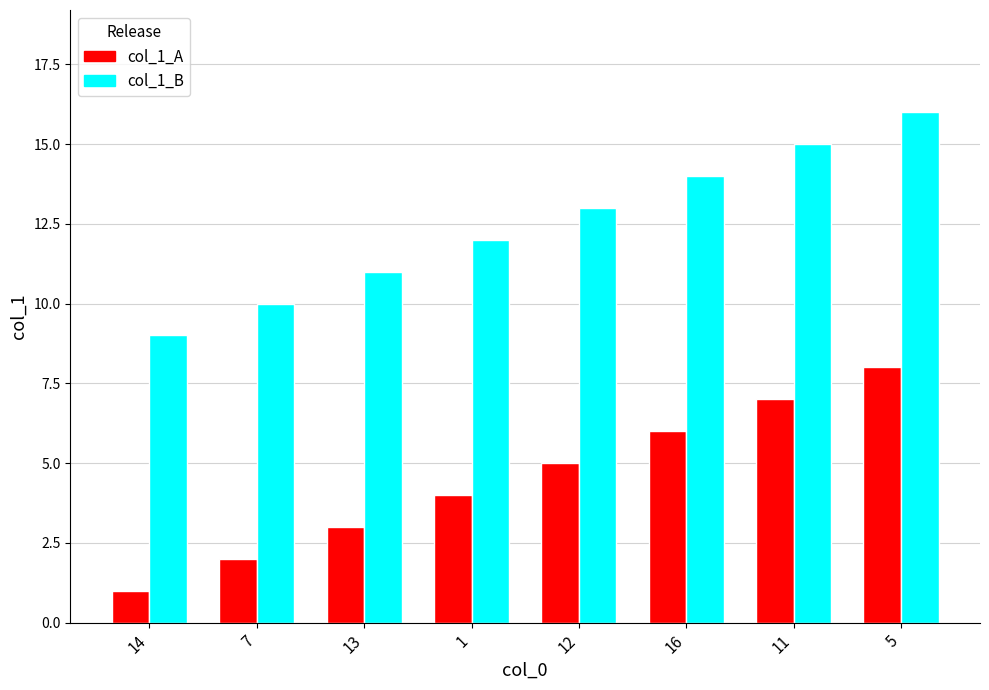

What is the lowest value of the col_1_B series?

9